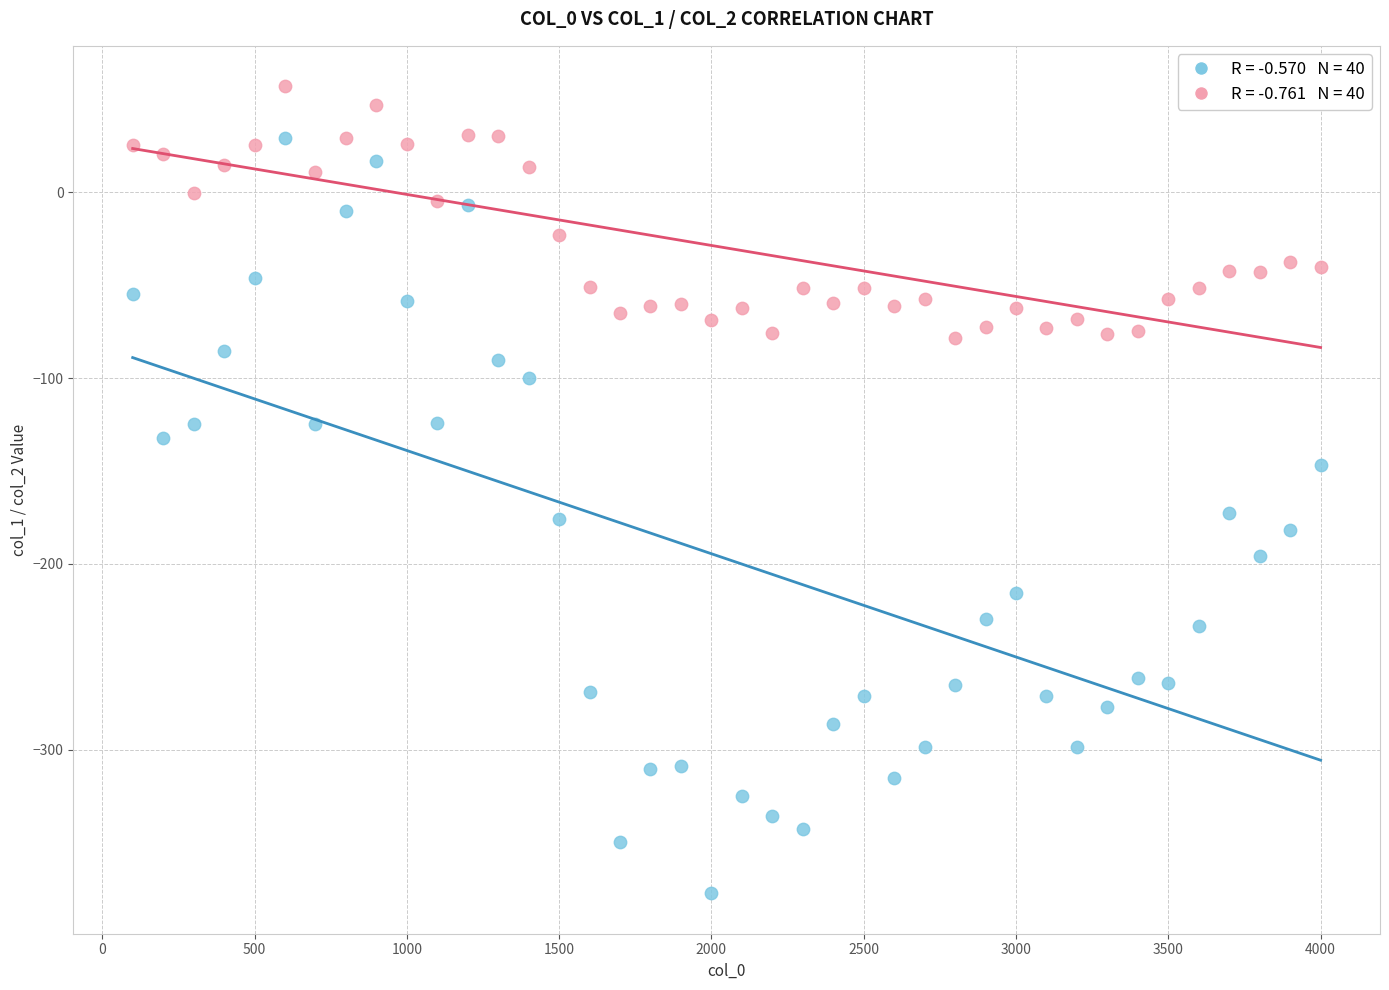

Across all data points, what is the range of X values (max minus min)?

3900.0